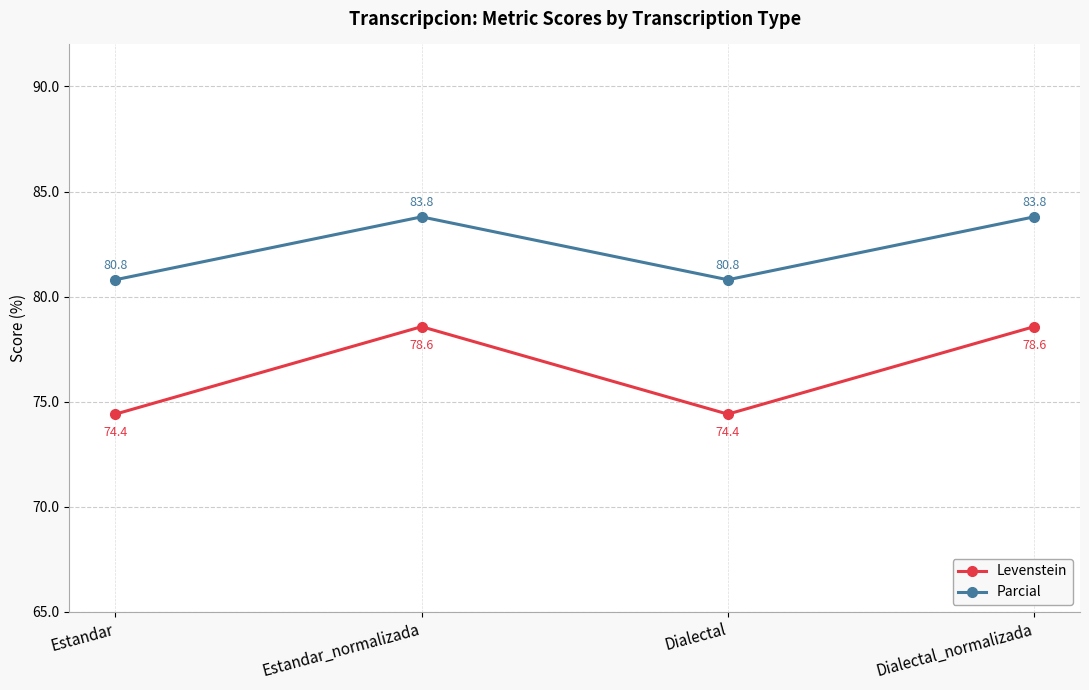

In Levenstein, how many points are higher than both neighbors (excluding endpoints)?

1